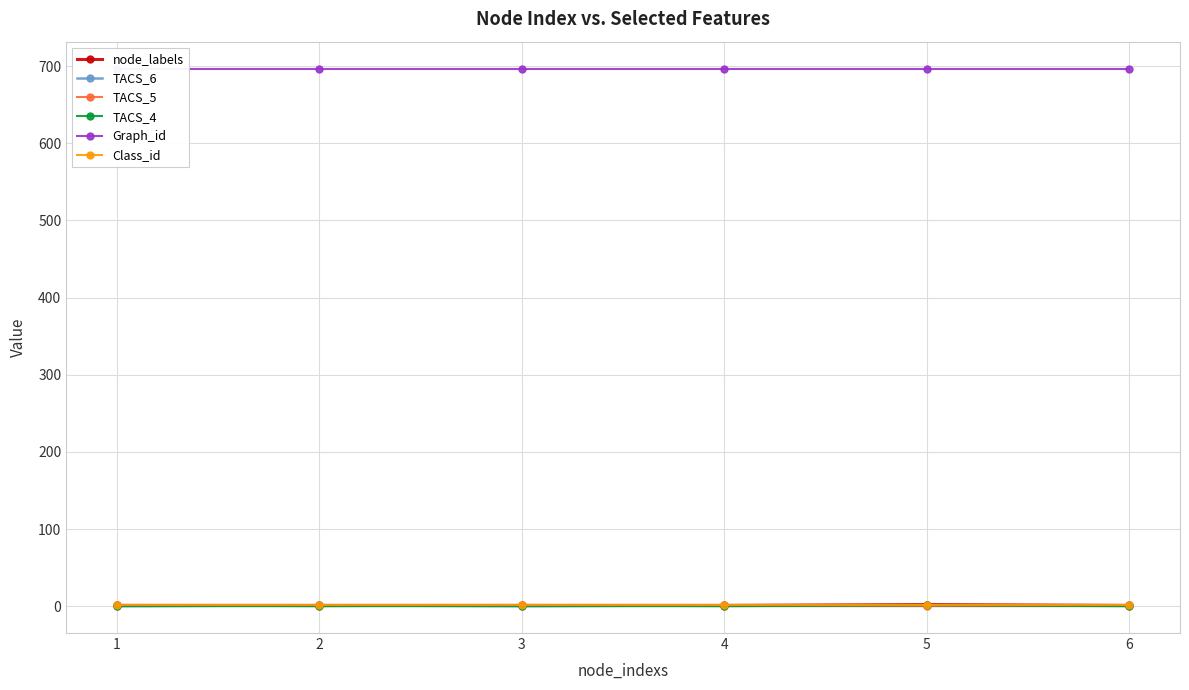

Rank the series at 3 from lowest to highest value.

TACS_6, TACS_4, node_labels, TACS_5, Class_id, Graph_id